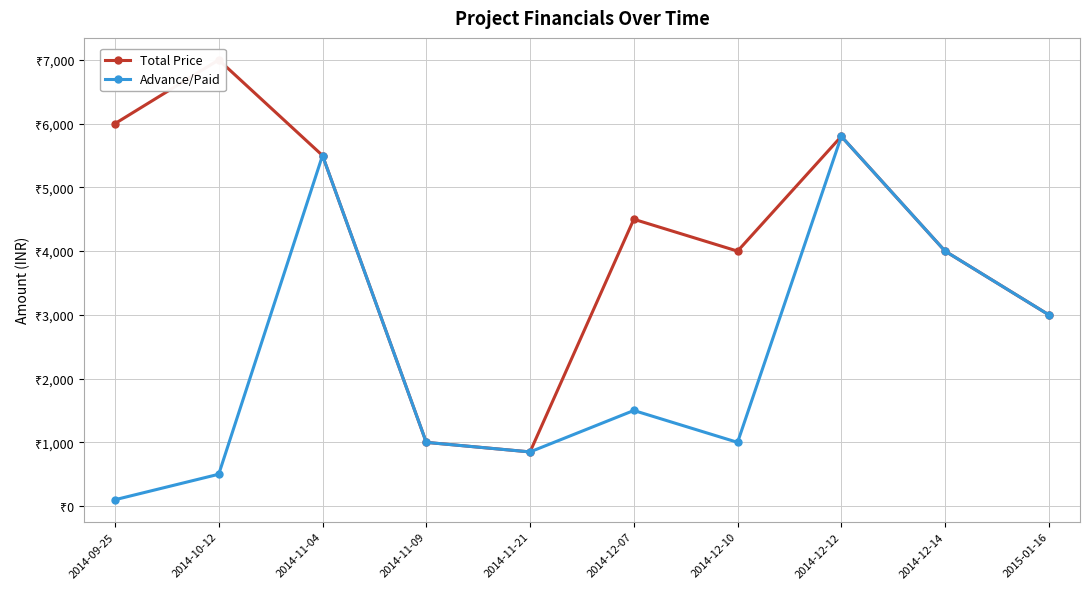

The value of Total Price at 2014-11-04 is 1635. True or false?

False